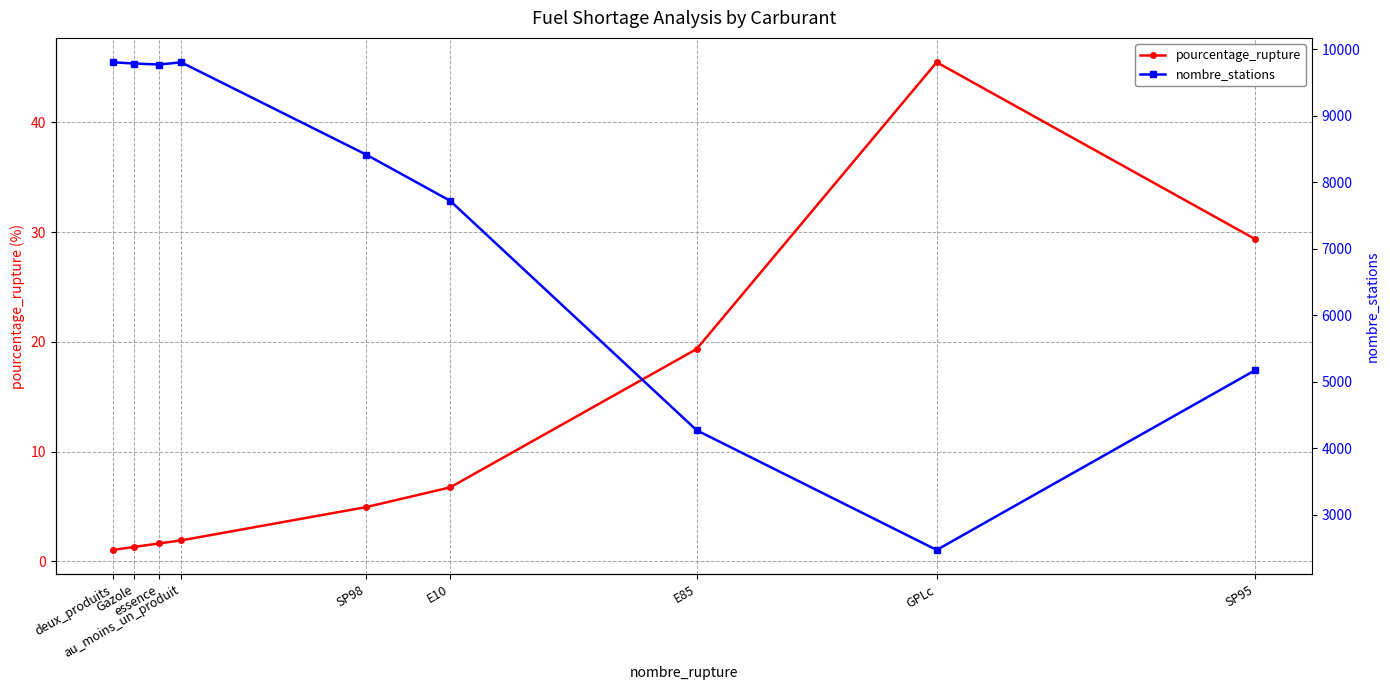

Is the value of pourcentage_rupture at E85 greater than the value of nombre_stations at SP98?

No